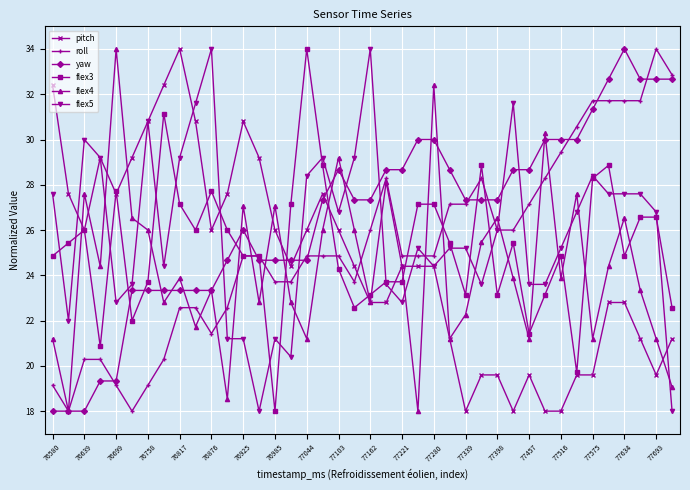

What is the value of the yaw point at the 22nd from the left?

28.7